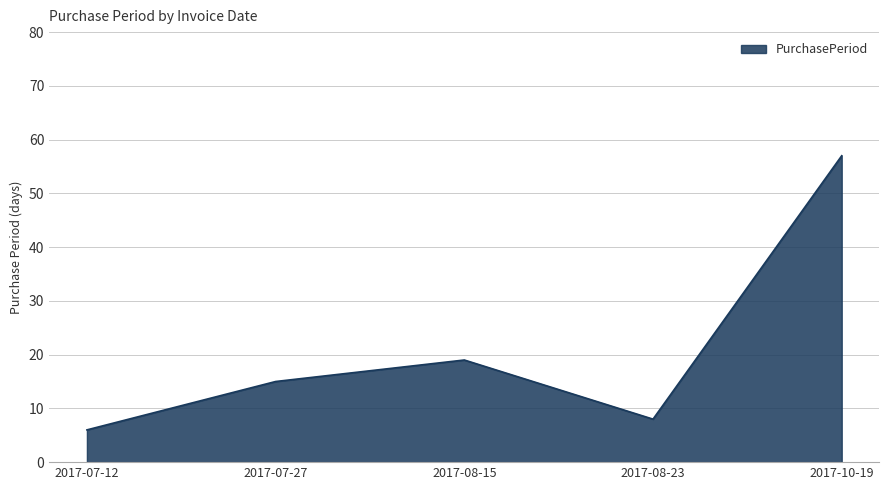

Does the chart display data point markers on the line(s)?

No